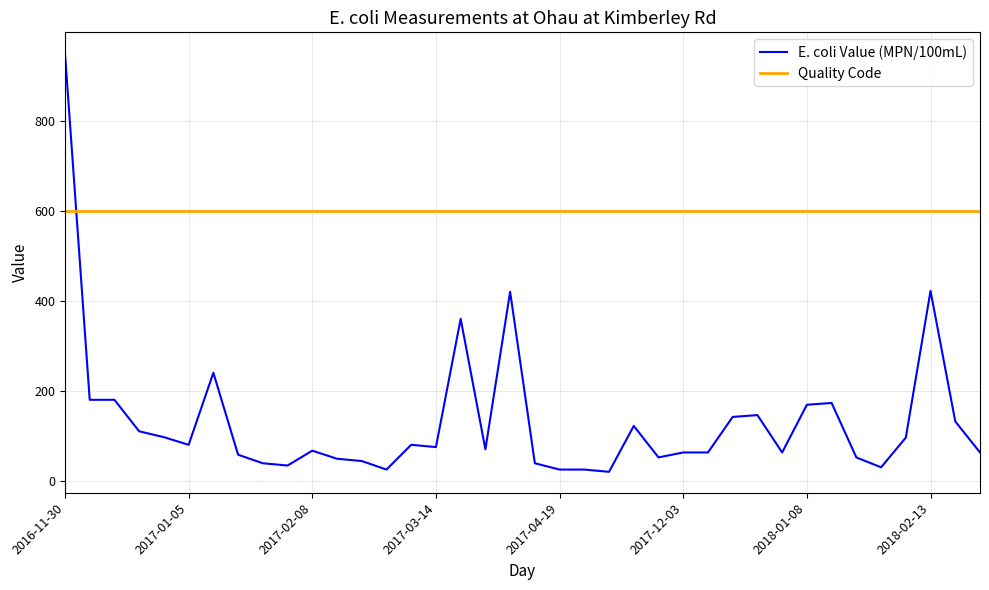

Which series ends up on top after the final intersection of Quality Code and E. coli Value (MPN/100mL)?

Quality Code